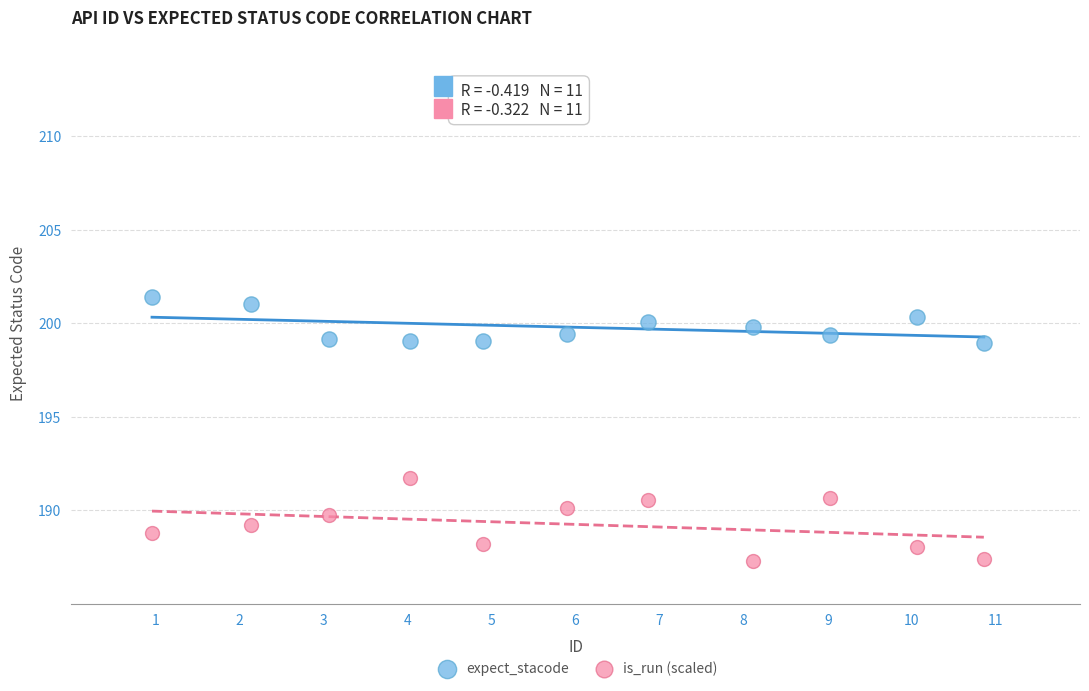

Across all data points, what is the range of X values (max minus min)?

9.9